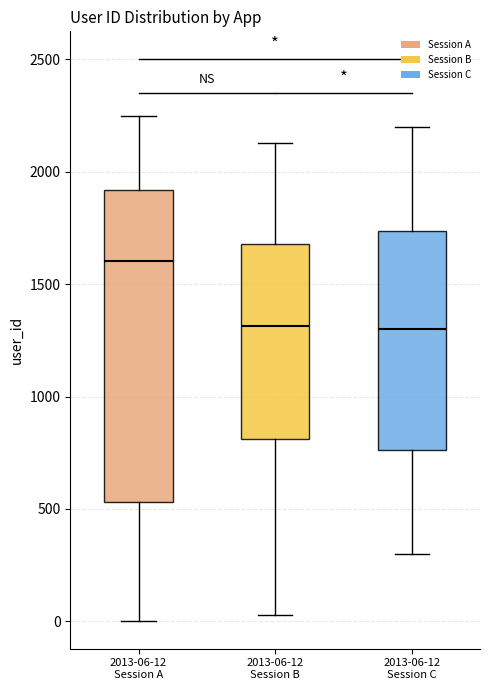

Which box has the highest median line?

2013-06-12 Session A